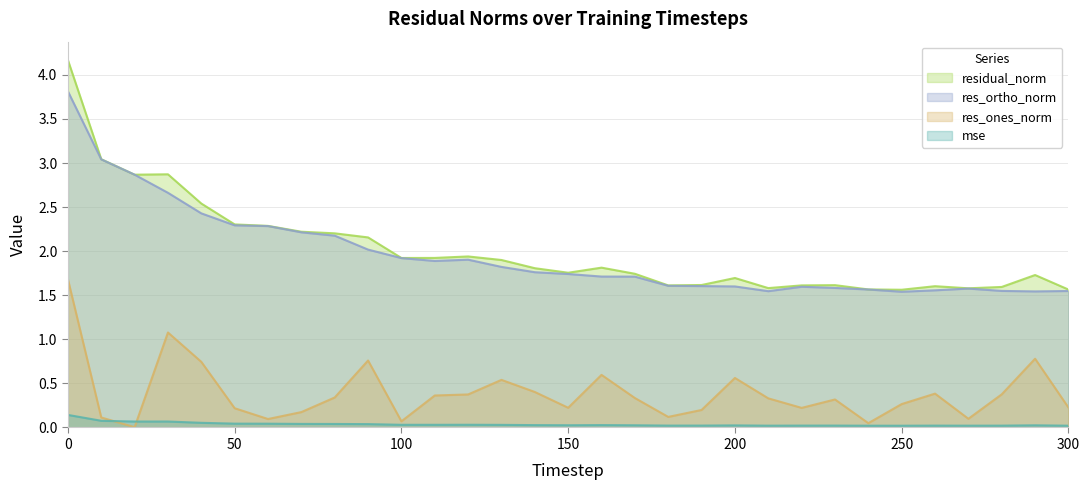

Rank the series at 270 from highest to lowest value.

residual_norm, res_ortho_norm, res_ones_norm, mse